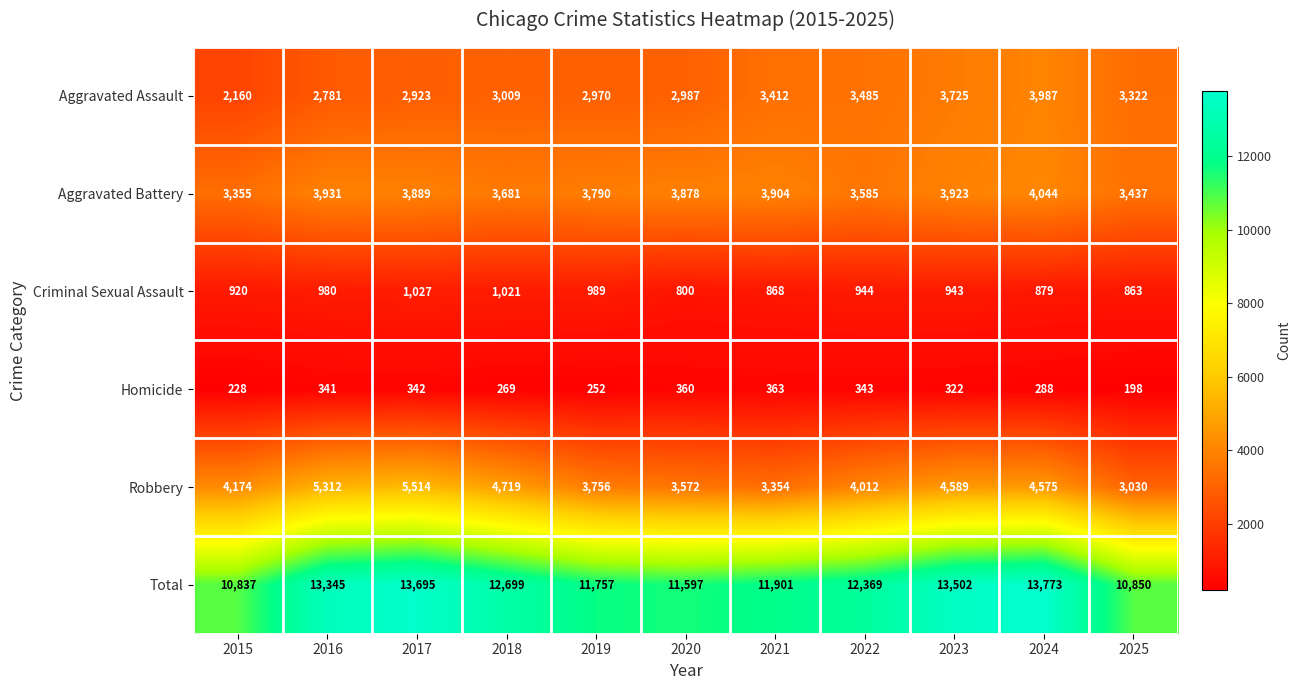

What is the total value across all series at 2025?

21700